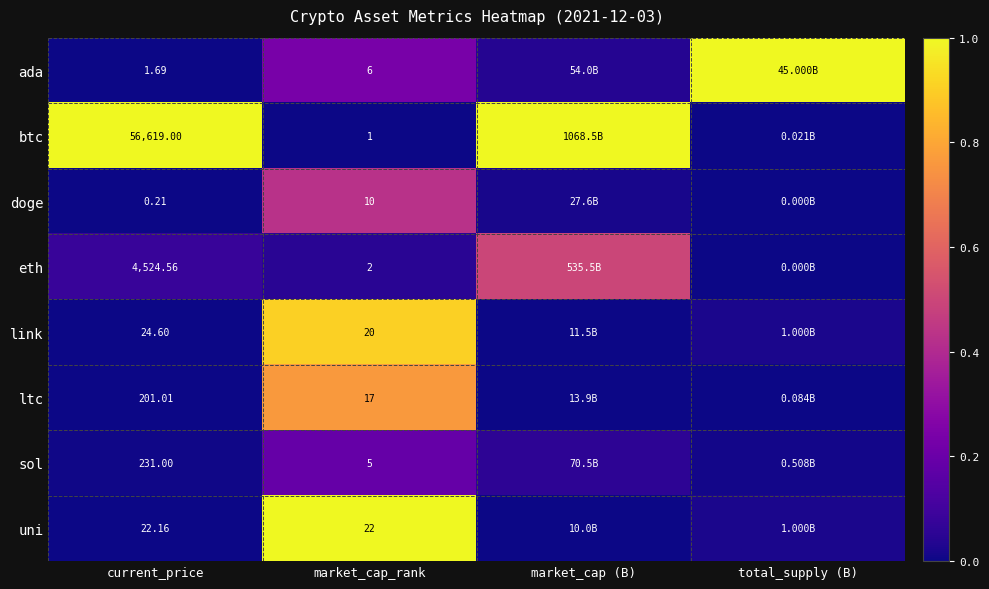

The ltc series shows 1.2 at market_cap_rank. True or false?

False